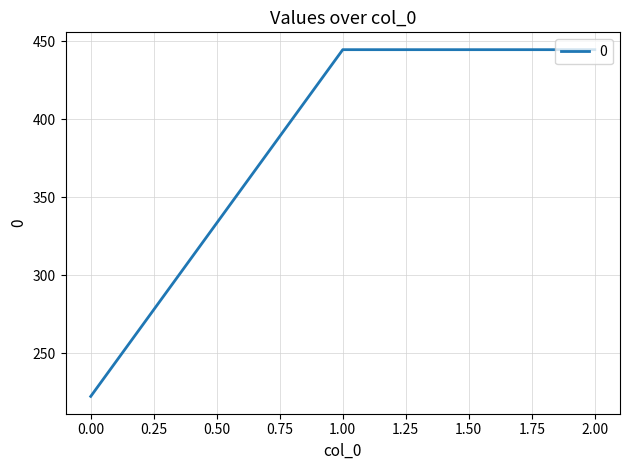

What is the average value?

370.4